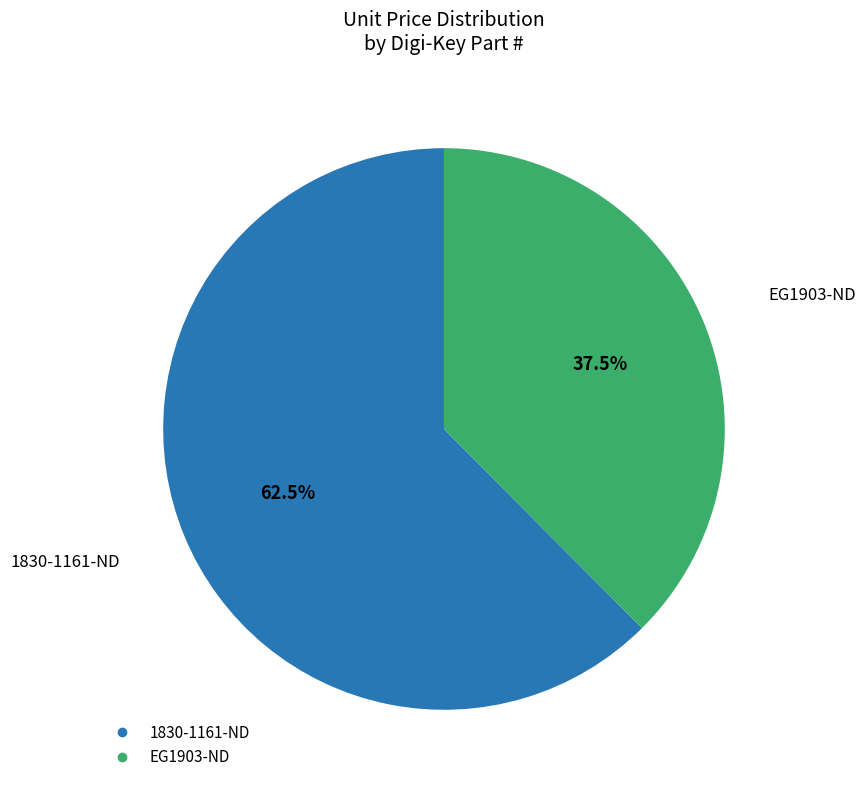

Count the number of slices in the pie.

2